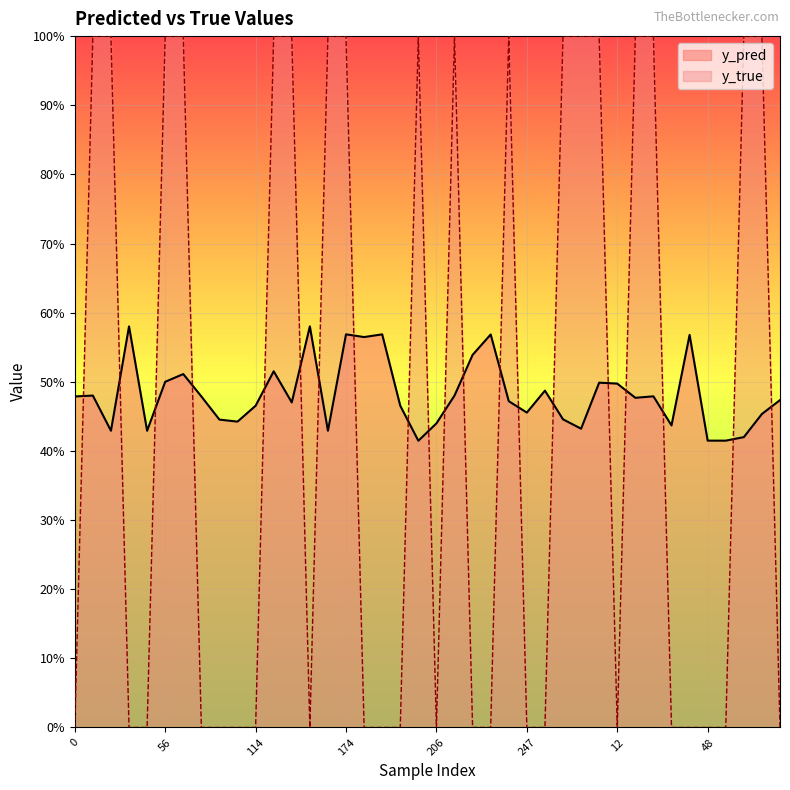

What is the sum of the y_true values at 33 and 27?

1.0